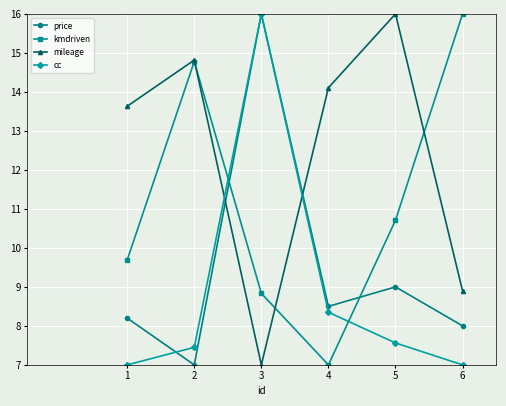

List the labels in order of mileage value, largest first.

5, 2, 4, 1, 6, 3